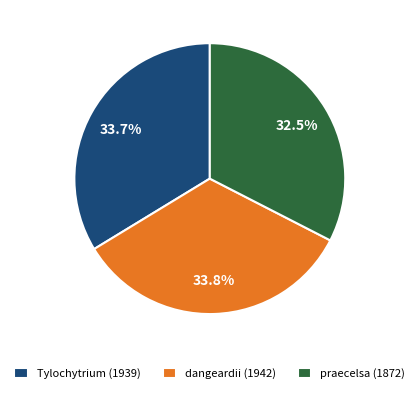

What is the smallest slice in the pie chart?

praecelsa (1872)